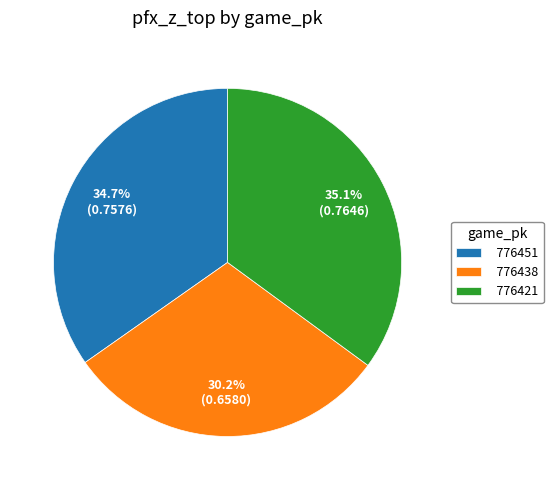

Does 776451 account for over 50% of the chart?

No